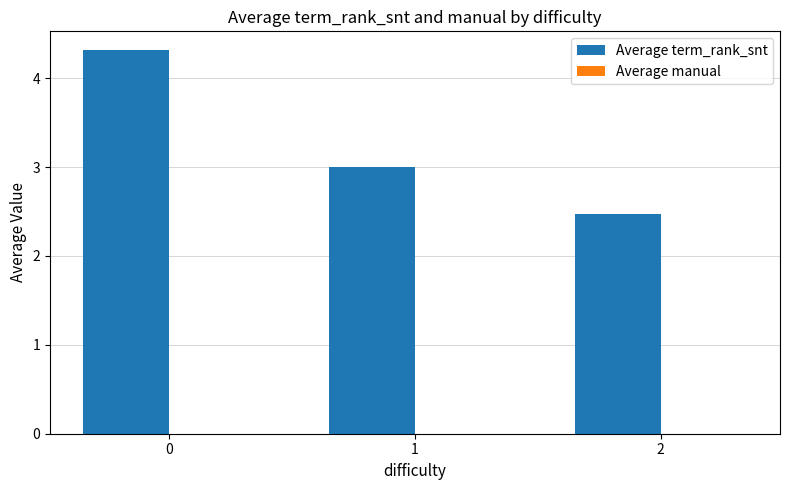

What is the ratio of the value at 0 to the value at 2?

1.7